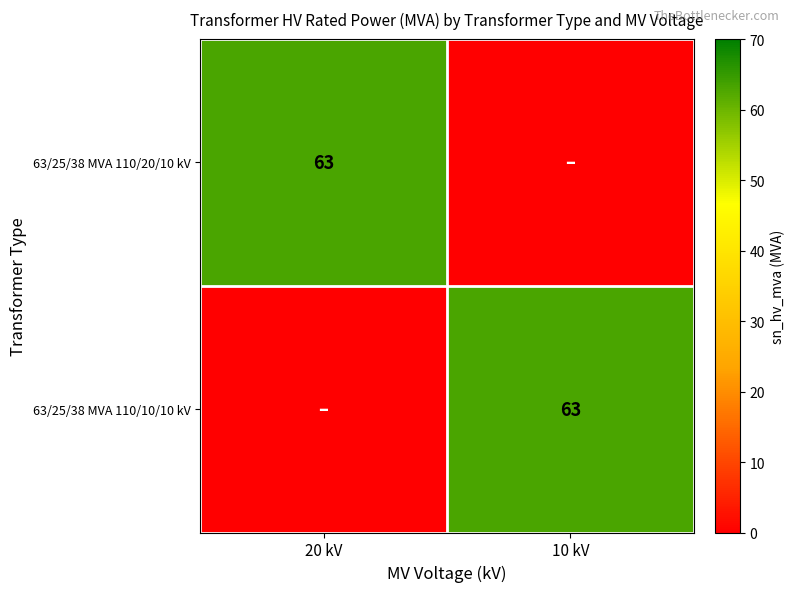

True or false: 63/25/38 MVA 110/20/10 kV has a value of 26 at 20 kV.

False